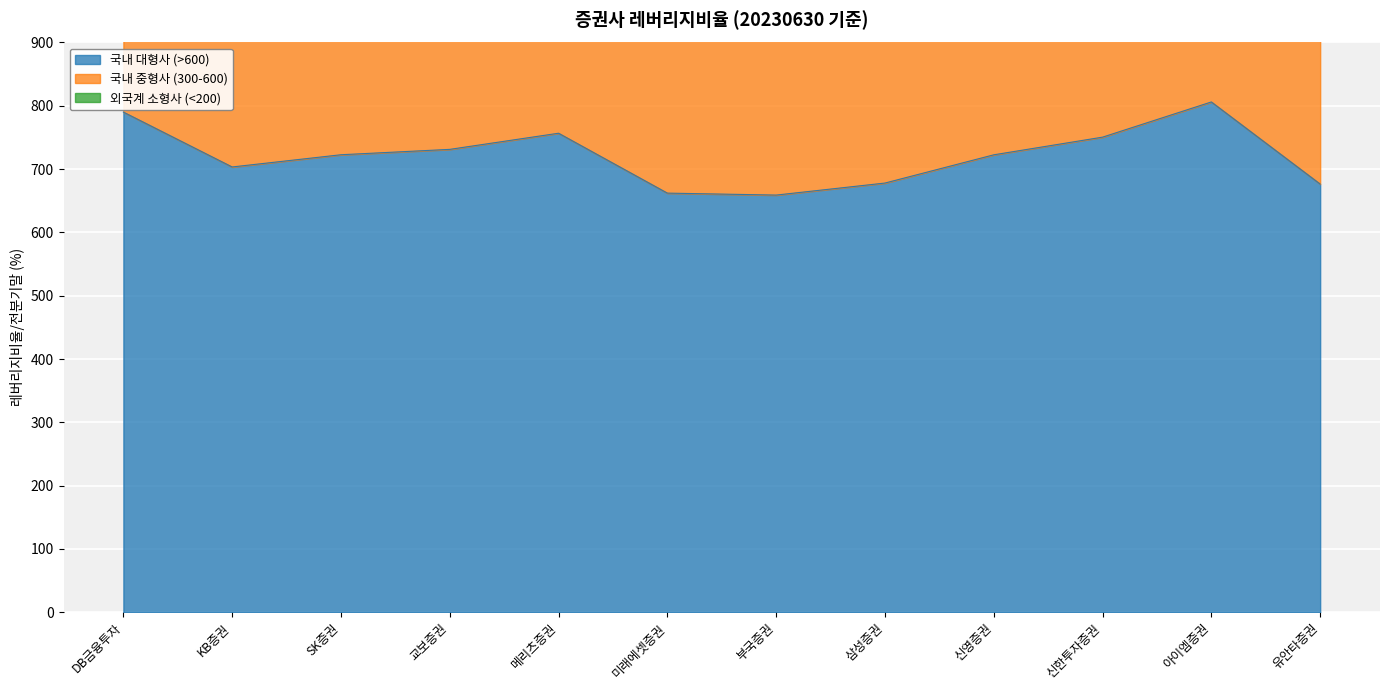

Is the value of 국내 대형사 (>600) at 아이엠증권 greater than the value of 외국계 소형사 (<200) at 유안타증권?

Yes